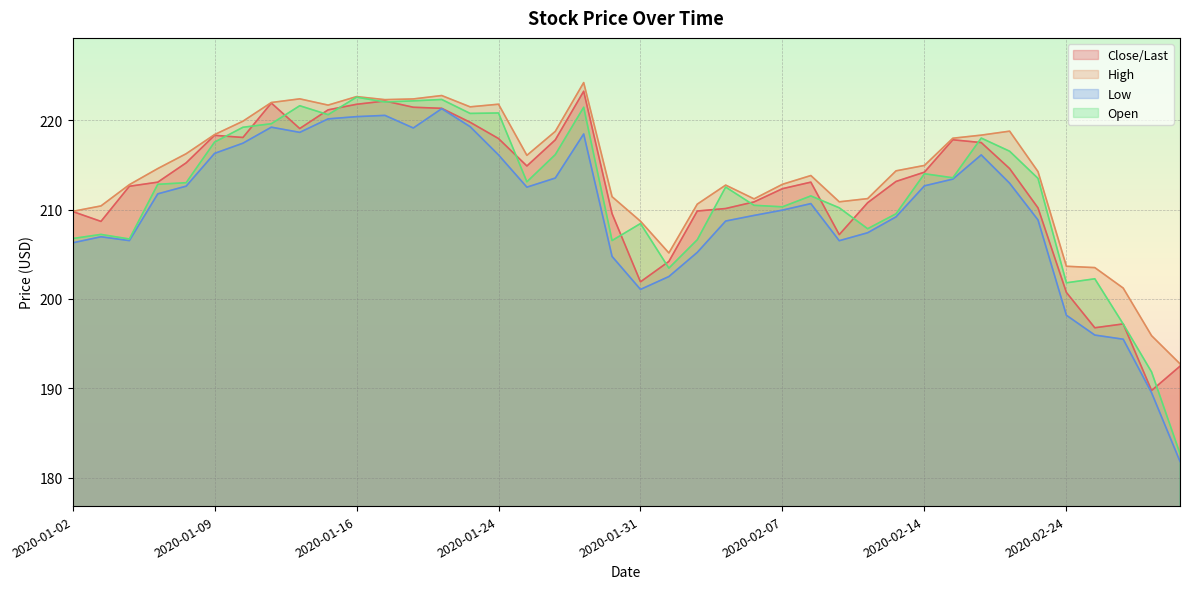

At which category is the sum across all series the highest?

2020-01-22